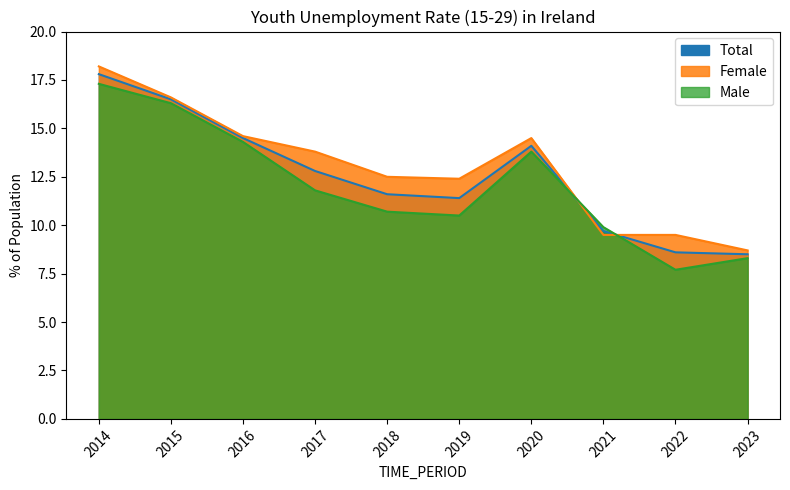

What is the maximum value shown in the chart?

18.2